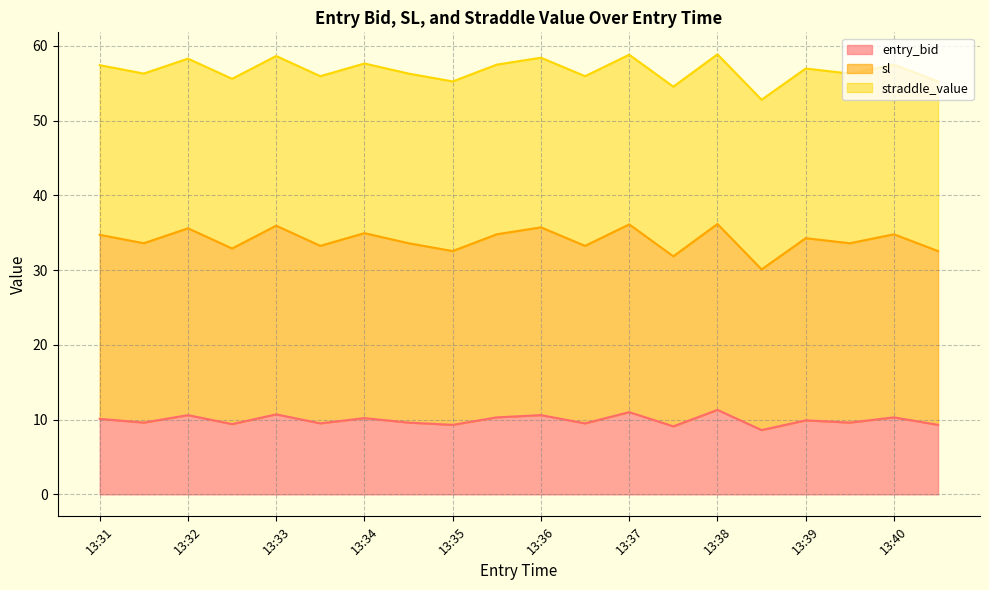

Which label corresponds to the largest value in the chart?

13:38